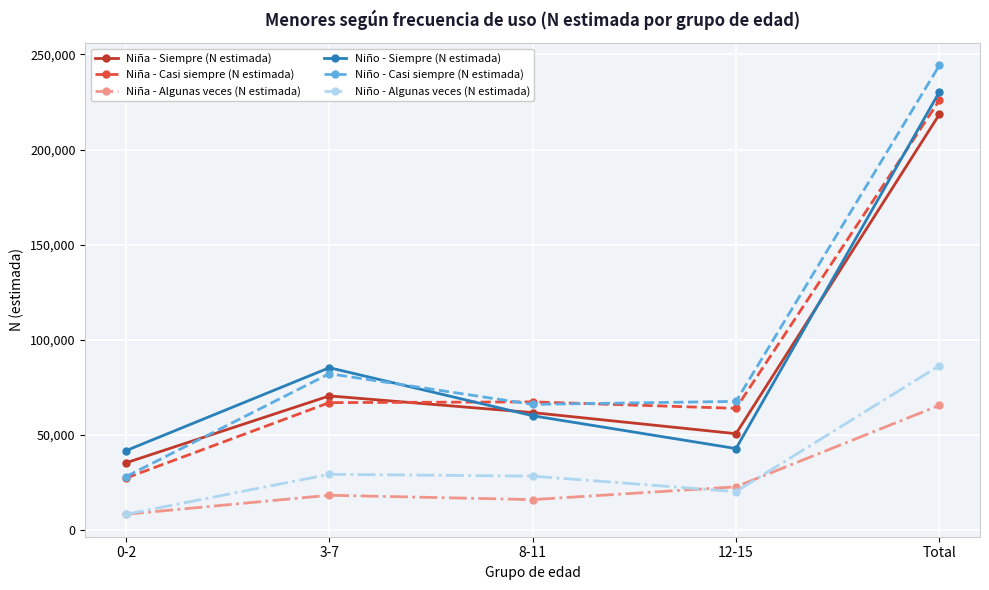

True or false: Niño - Siempre (N estimada) has a value of 79172 at Total.

False